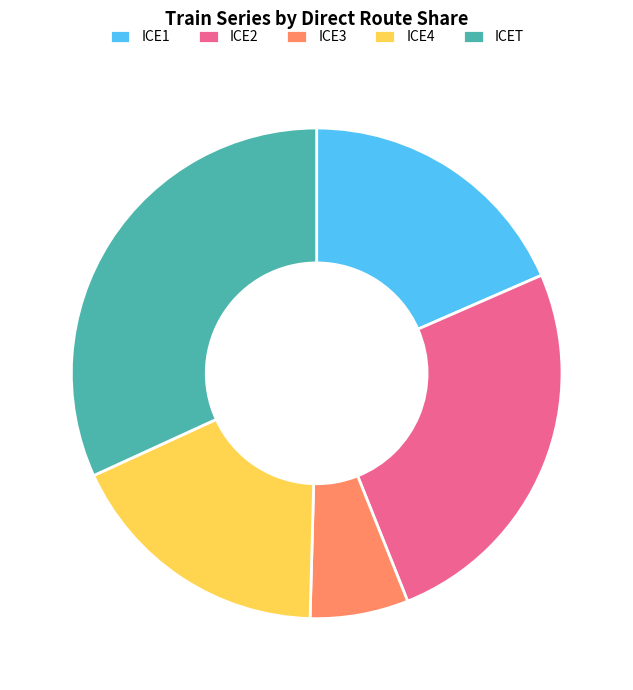

The ICET slice represents 32% of the pie. True or false?

True